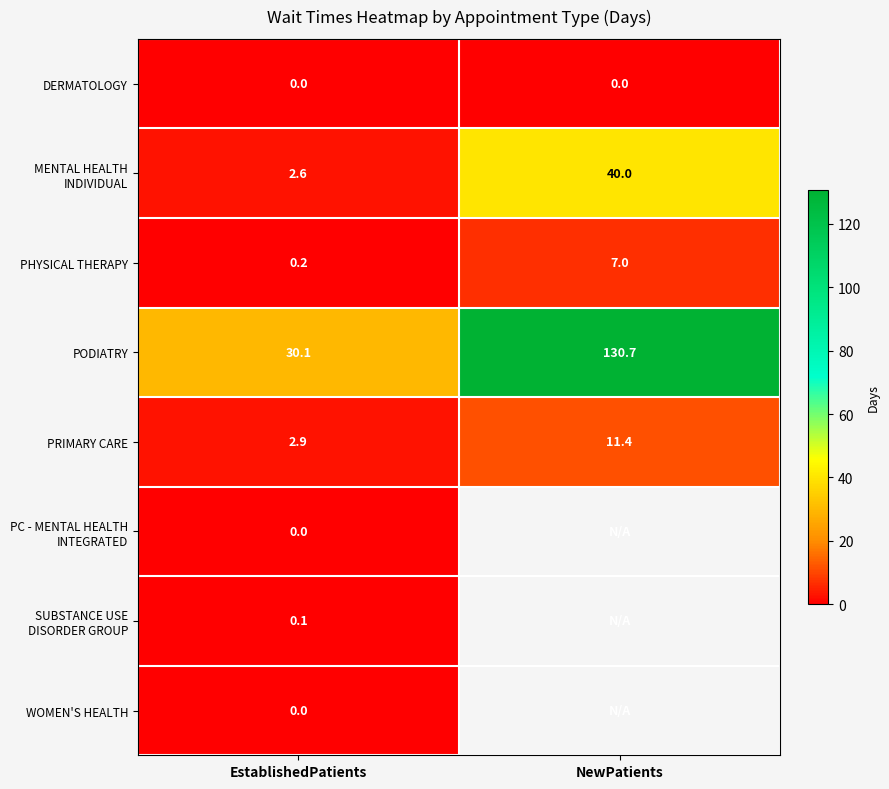

How many categories are shown in the chart?

2